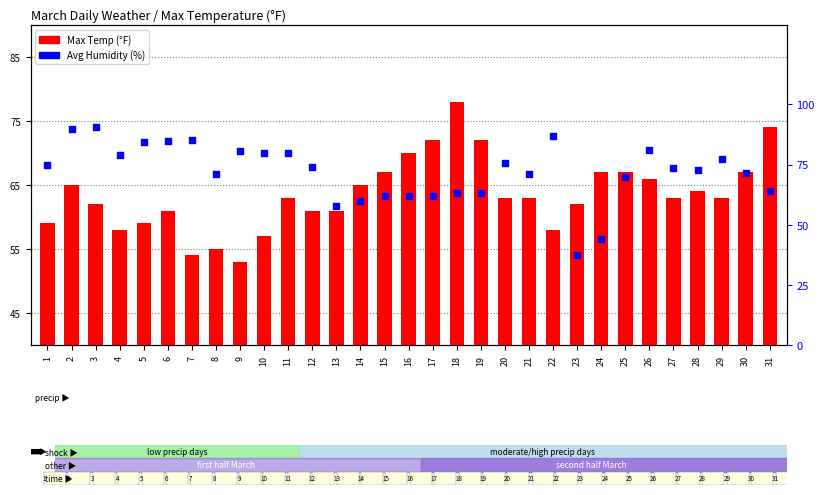

Which series reaches the maximum Y coordinate?

Avg Humidity (%)